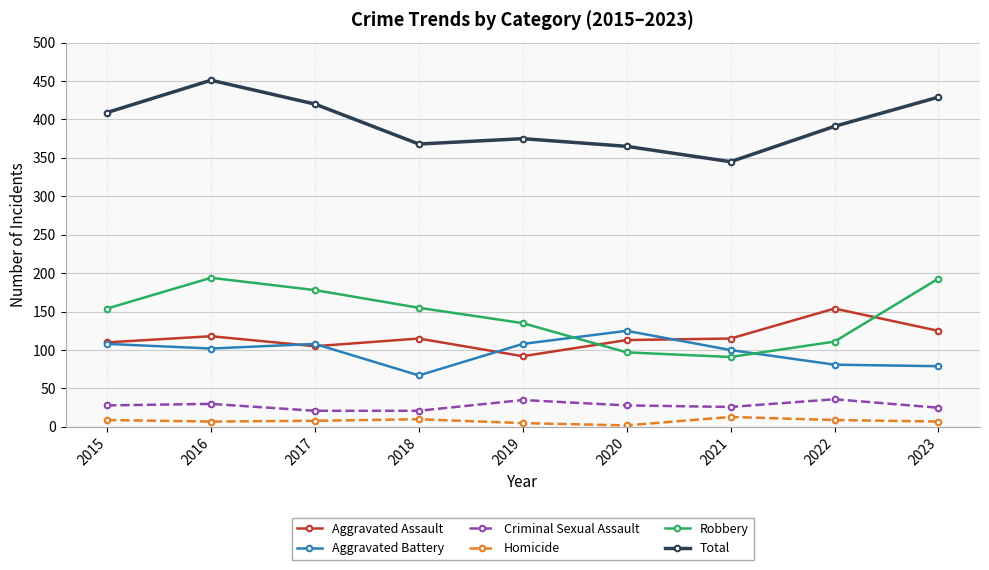

What is the difference between the maximum and second lowest values in the Homicide series?

8